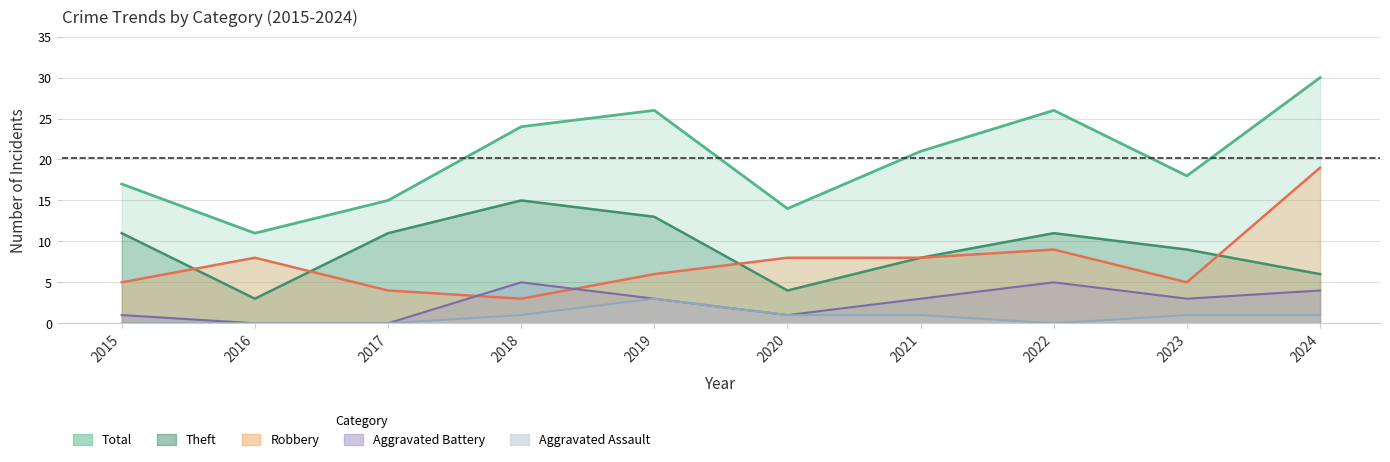

Reading left to right, what are all the values shown in this chart?

Robbery: 5	8	4	3	6	8	8	9	5	19
Theft: 11	3	11	15	13	4	8	11	9	6
Total: 17	11	15	24	26	14	21	26	18	30
Aggravated Battery: 1	0	0	5	3	1	3	5	3	4
Aggravated Assault: 0	0	0	1	3	1	1	0	1	1